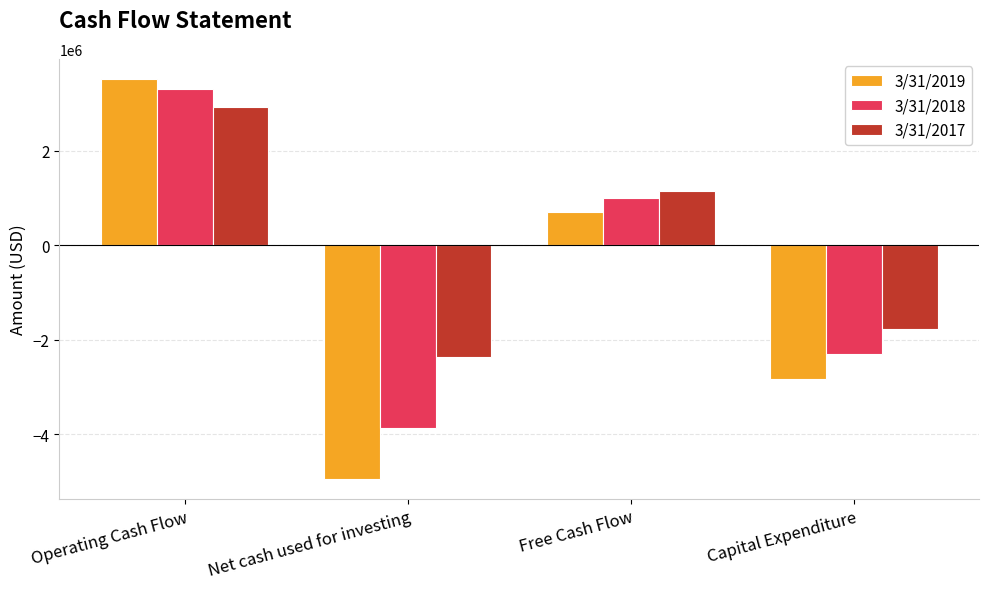

What are all the series names shown in the legend?

3/31/2019, 3/31/2018, 3/31/2017